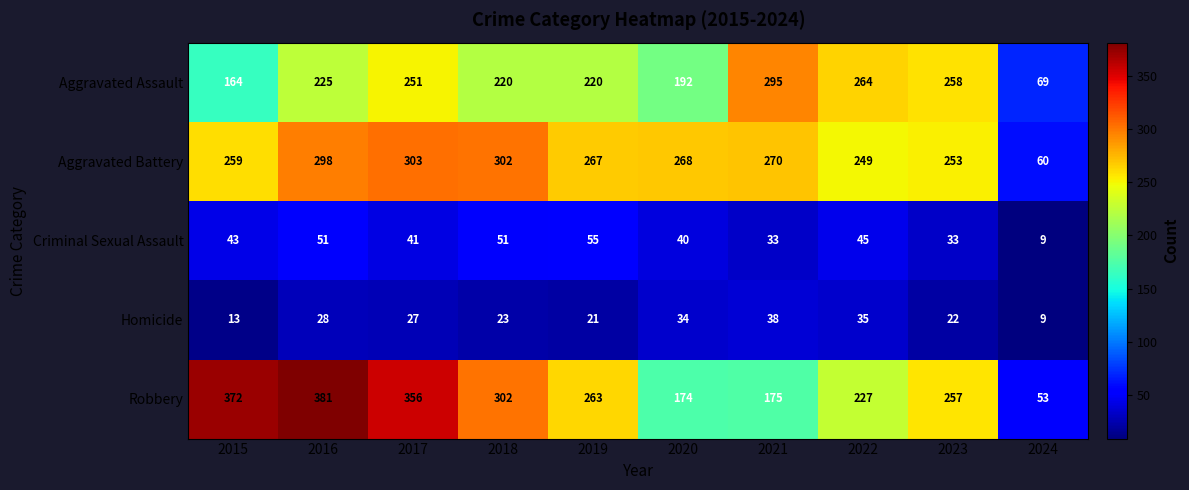

List the series in order of their peak value, lowest first.

Homicide, Criminal Sexual Assault, Aggravated Assault, Aggravated Battery, Robbery